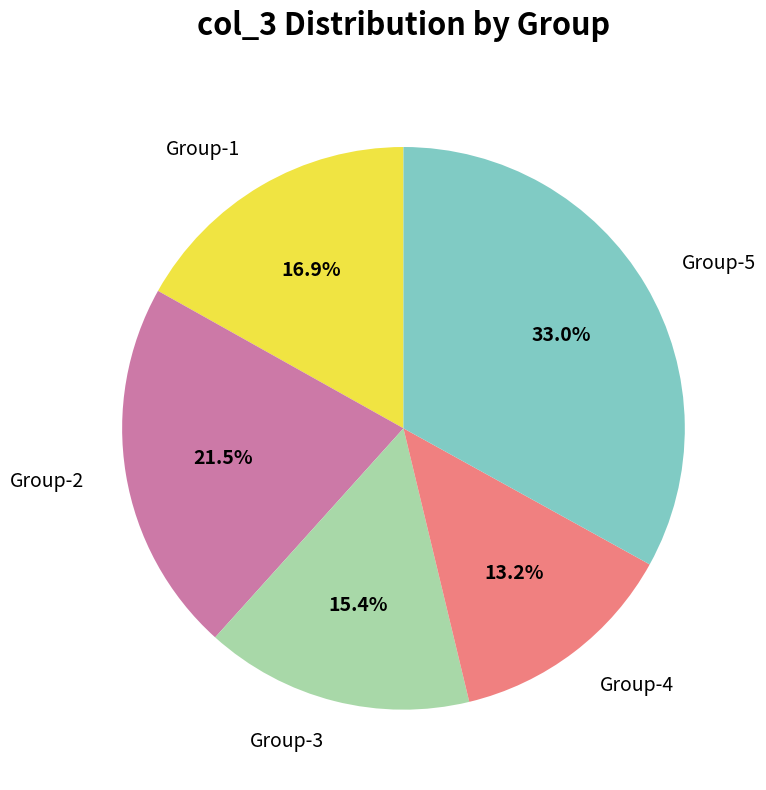

Which category has the biggest portion of the pie?

Group-5